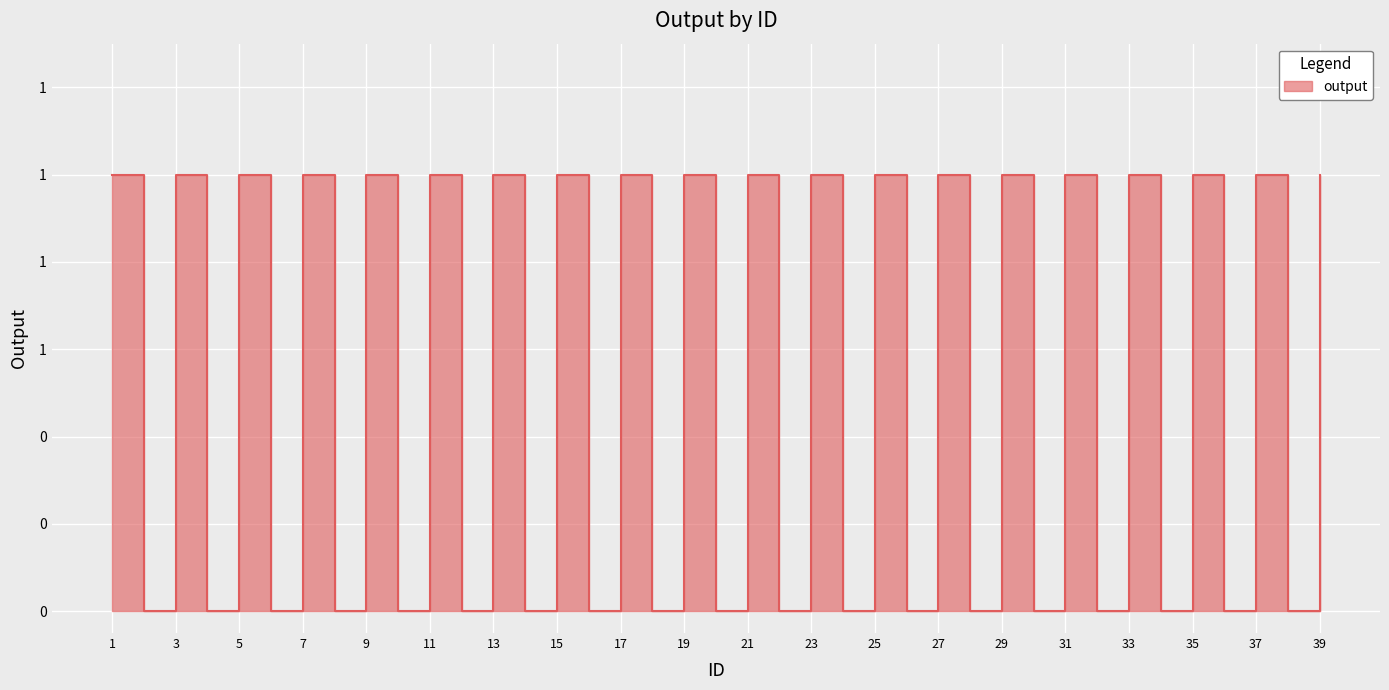

The chart shows a value of 1 at 9. True or false?

True